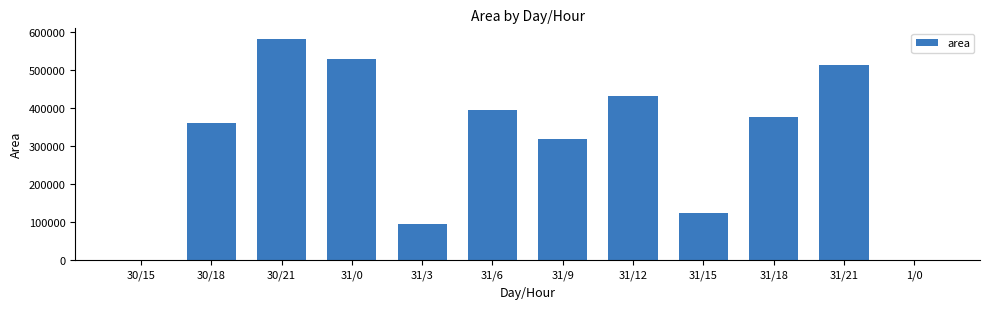

True or false: the data shows 948928 at 31/0.

False